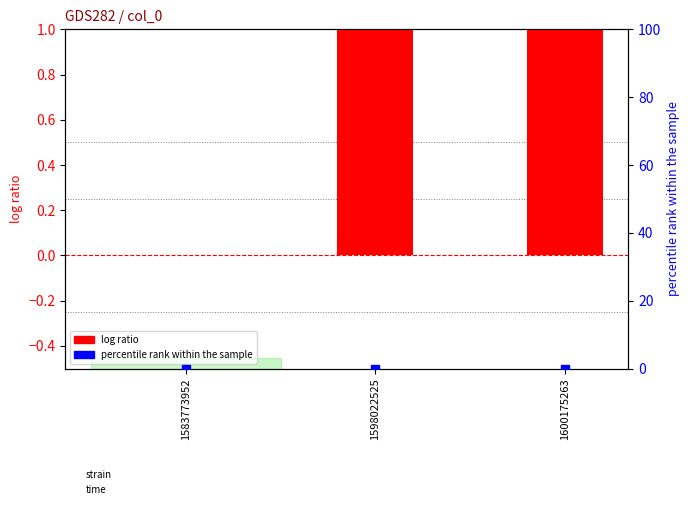

At which category is the sum across all series the highest?

1600175263